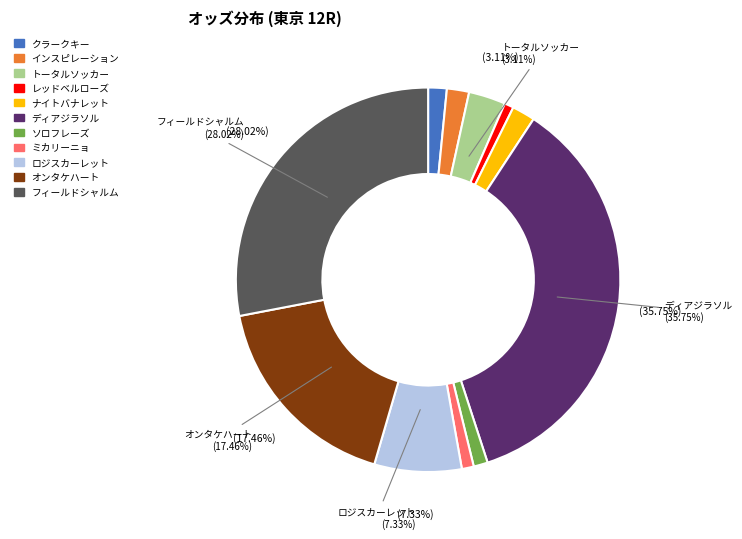

Is there a majority slice in this chart?

No